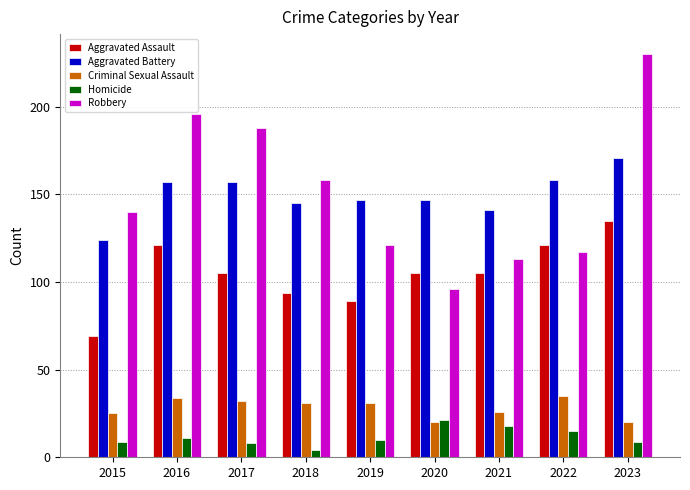

What is the sum of all Robbery values?

1359